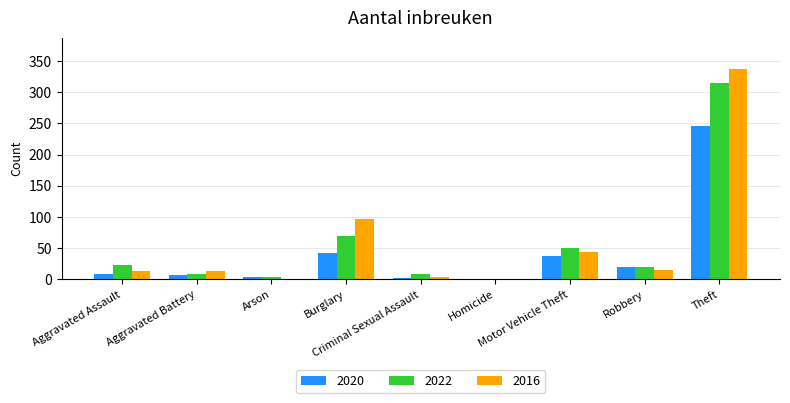

What is the sum of all 2016 values?

522